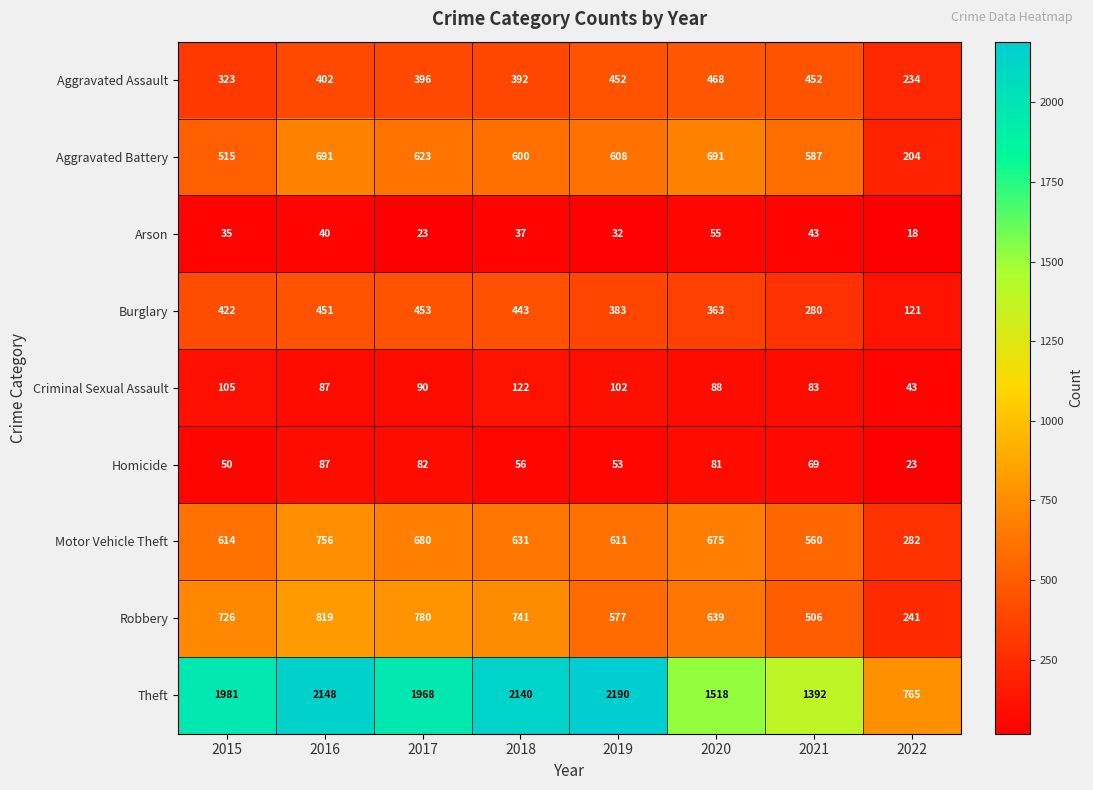

The value of Arson at 2015 is 35. True or false?

True